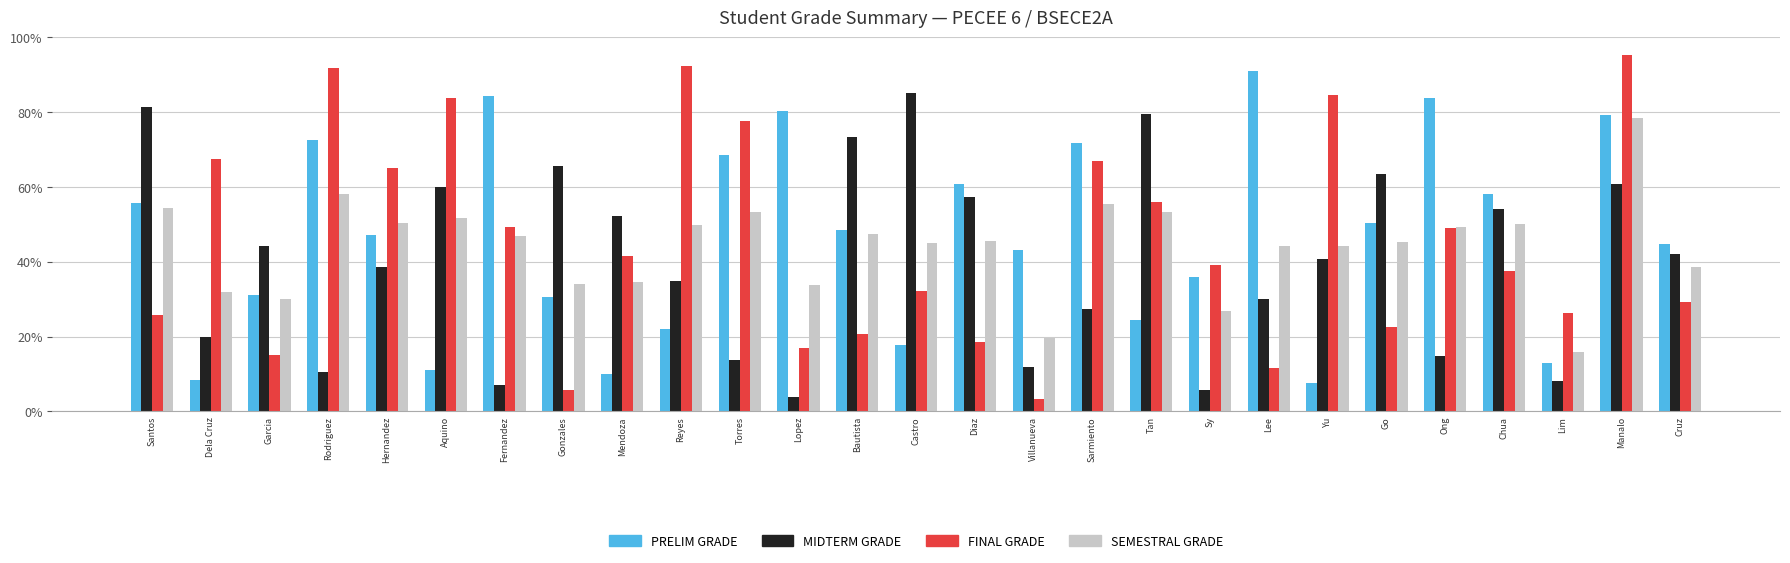

What is the difference between the maximum and minimum values in the FINAL GRADE series?

91.8